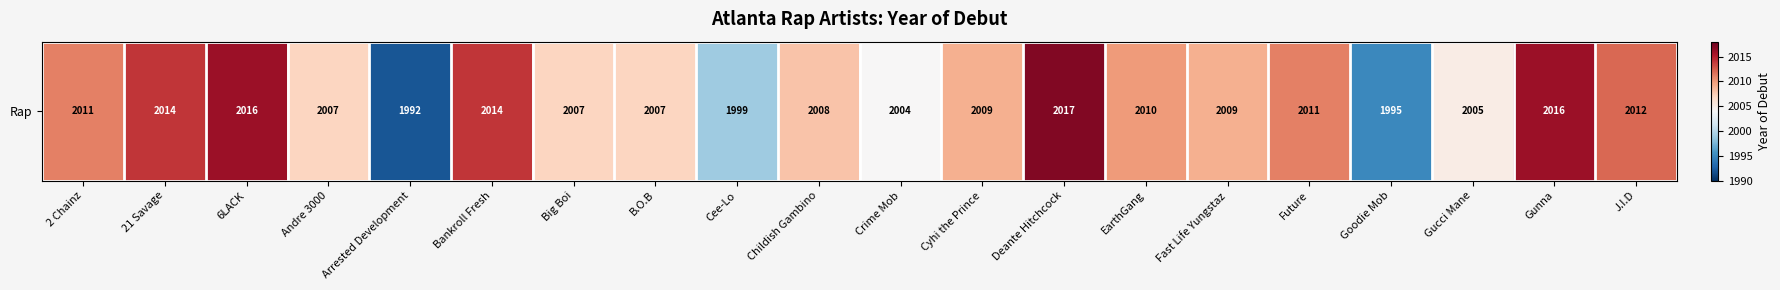

What is the minimum value shown in the chart?

1992